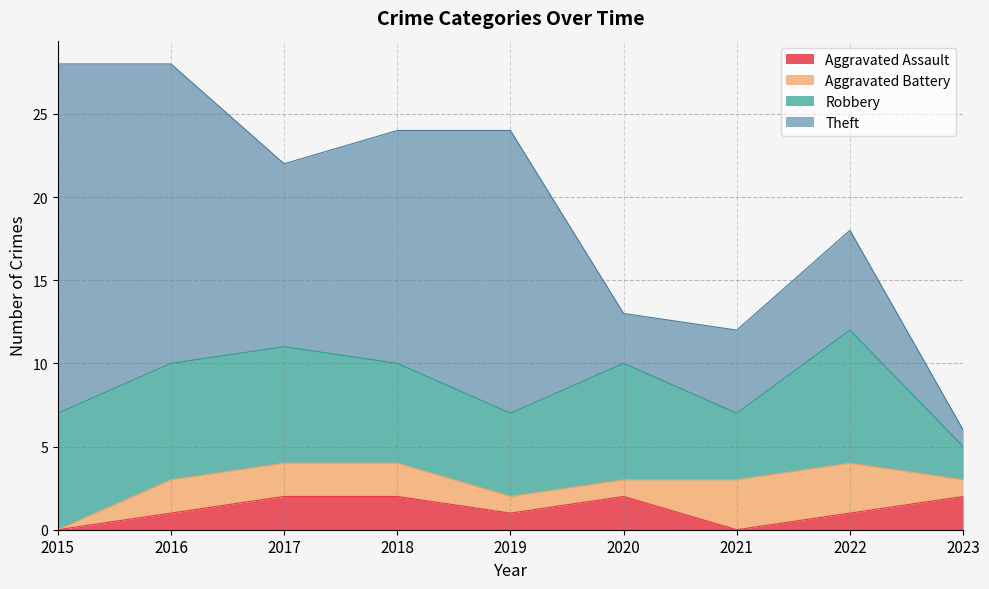

Is it true that Theft equals 5 at 2021?

True